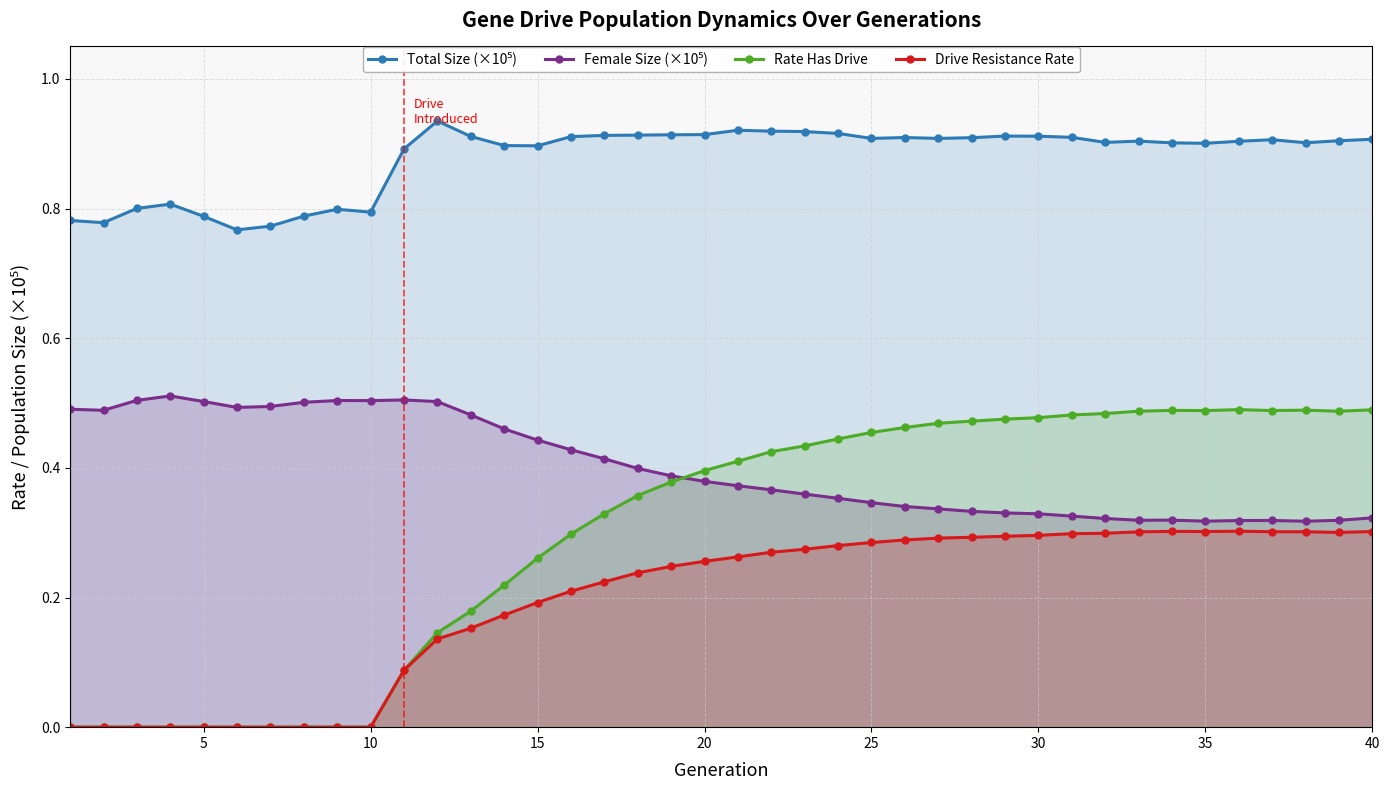

How many interior local valleys does the Drive Resistance Rate series have?

2